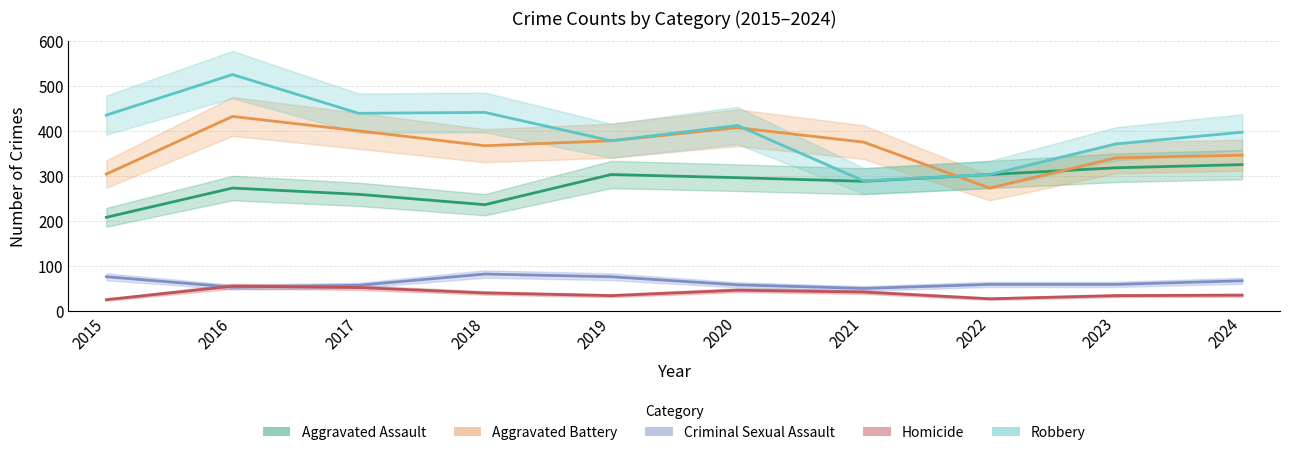

True or false: Homicide and Aggravated Battery cross at least once.

False